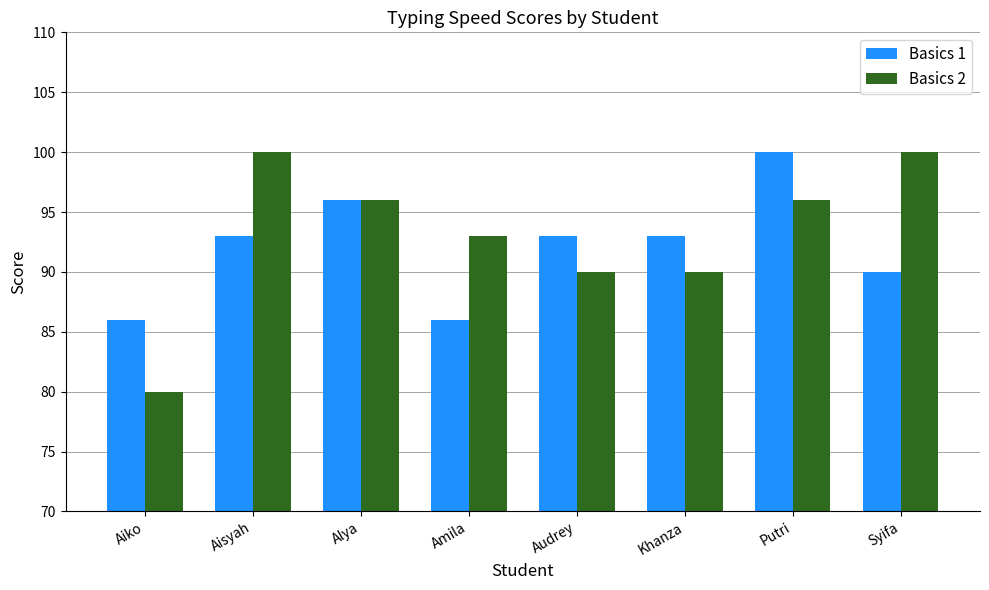

Does the chart contain stacked bars?

No